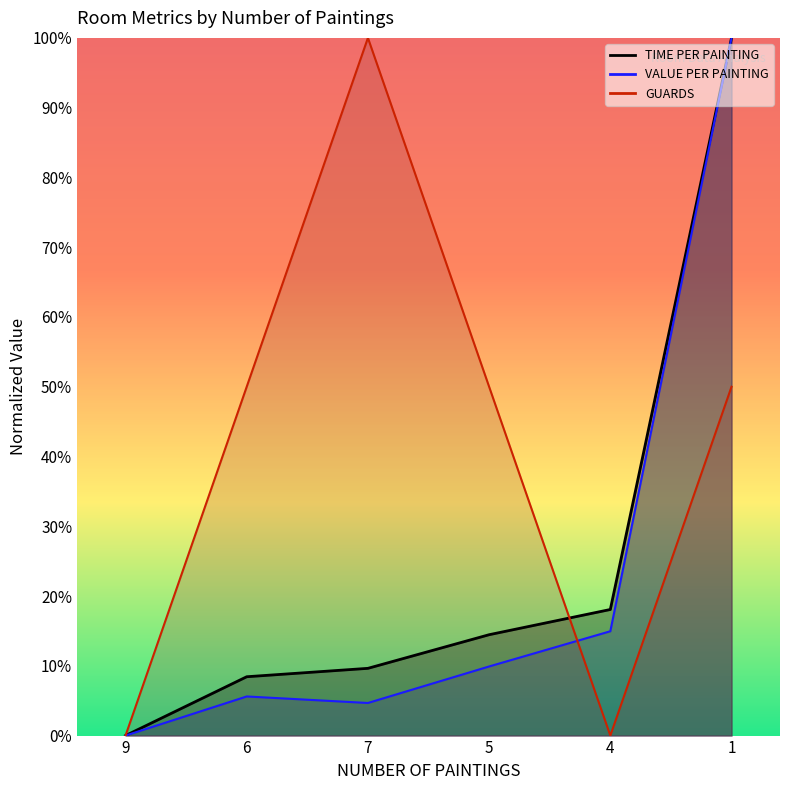

Is the value of TIME PER PAINTING at 4 greater than the value of VALUE PER PAINTING at 6?

Yes